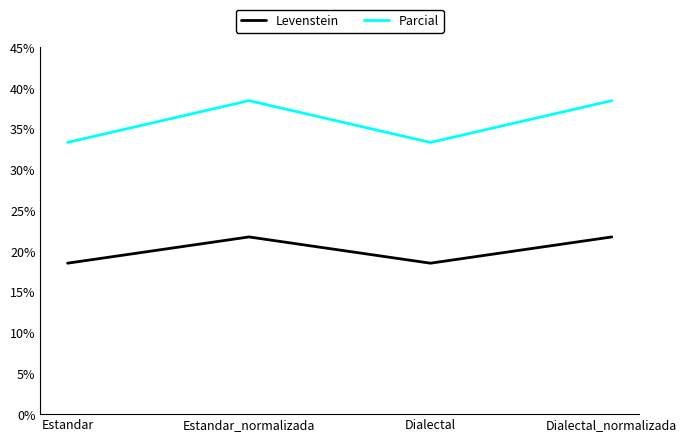

What is the maximum value shown in the chart?

38.5